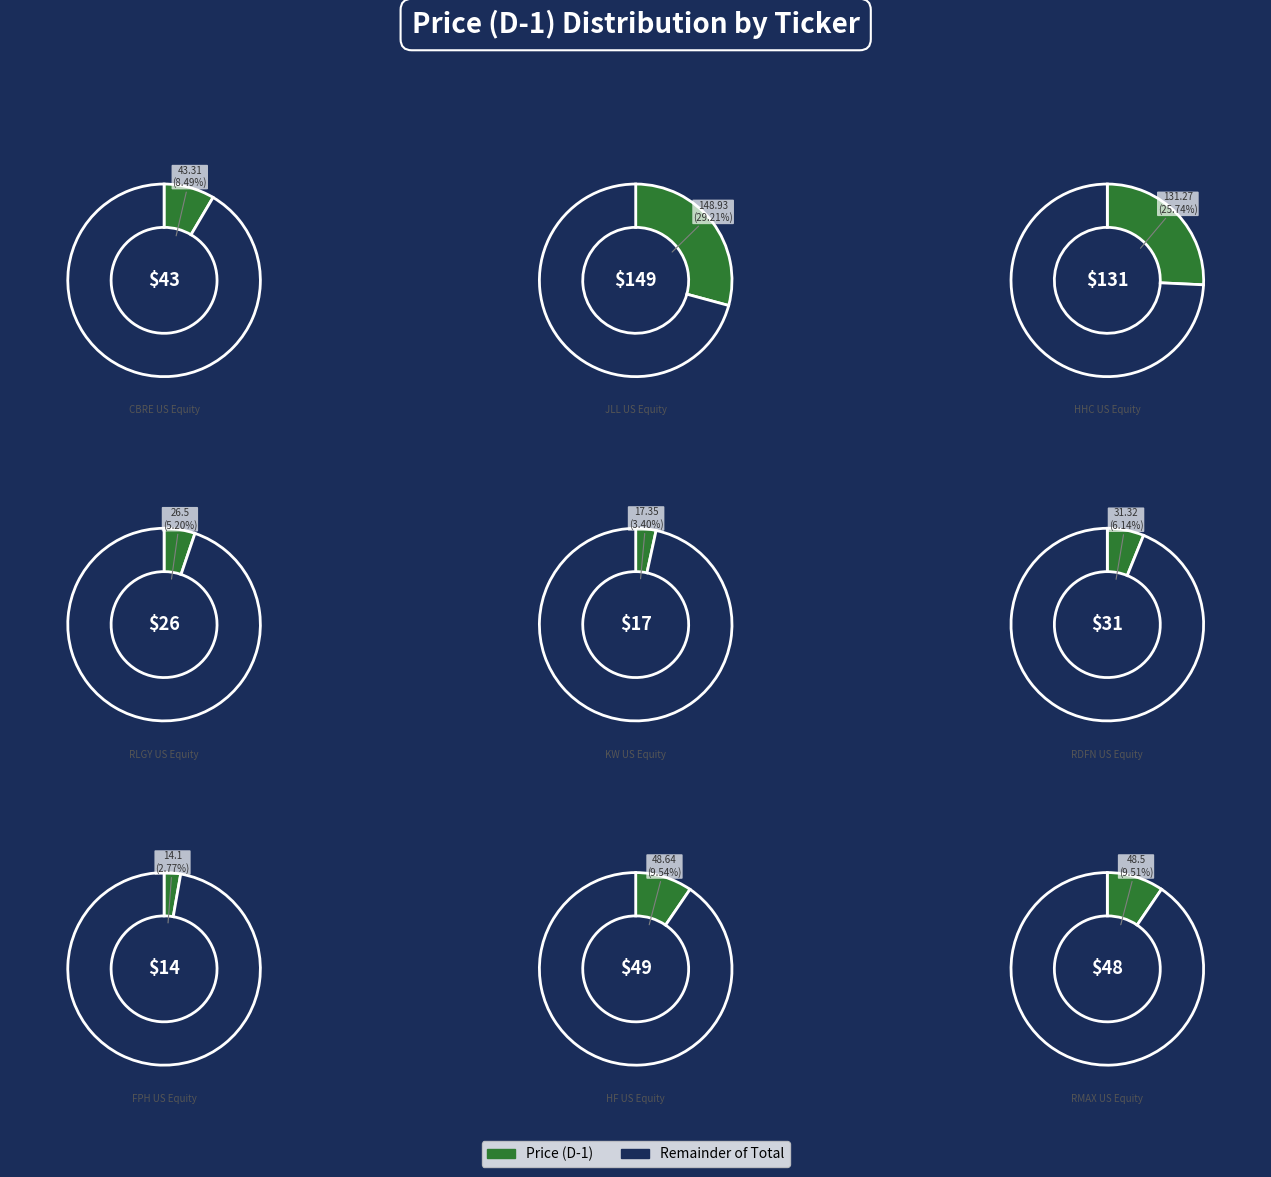

To the nearest percent, what is the average slice percentage?

11%